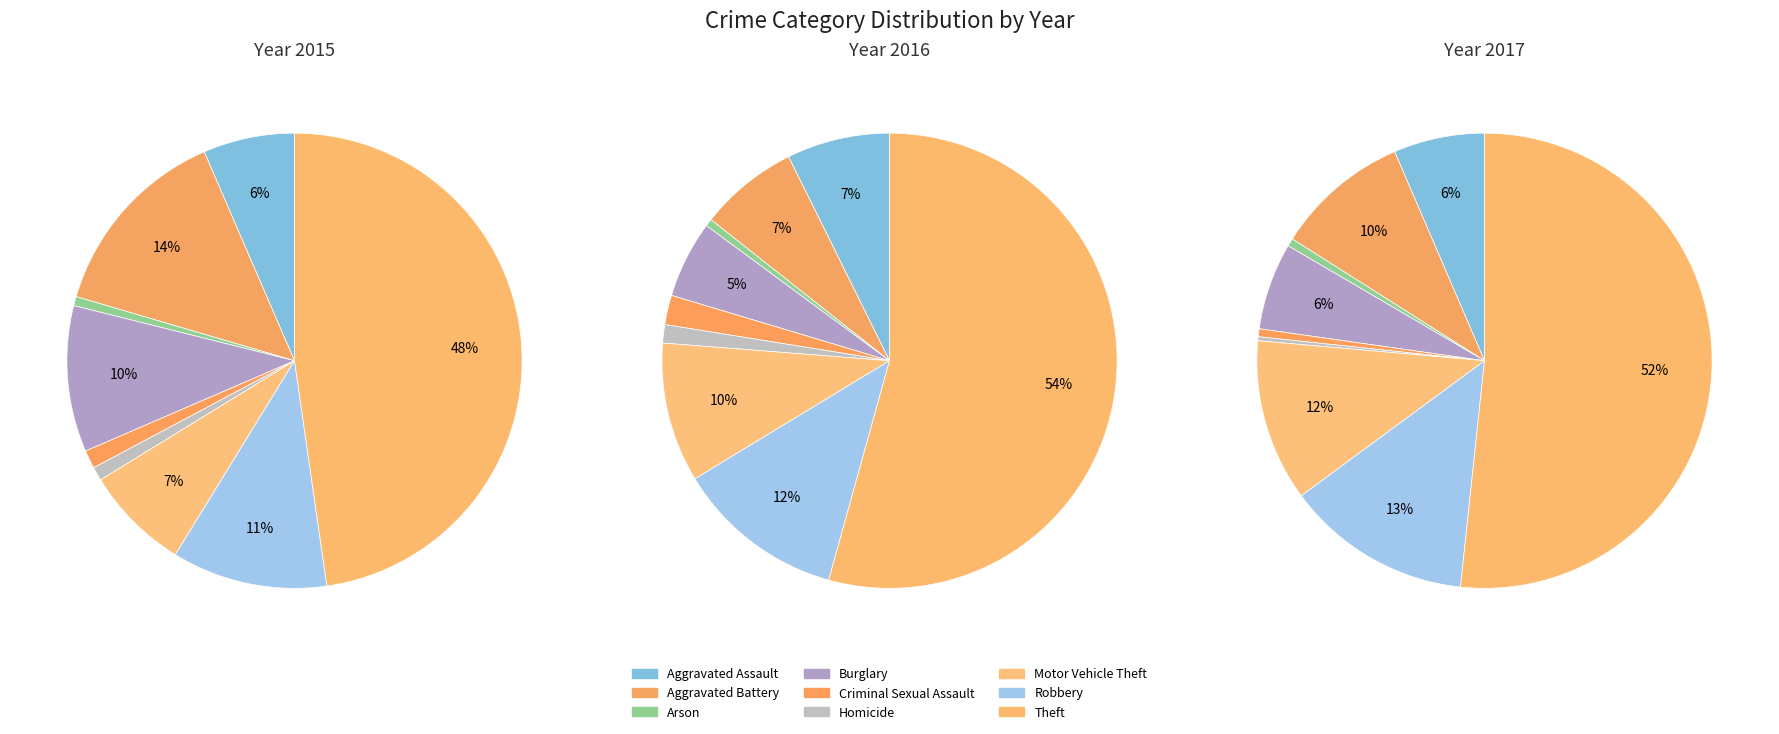

To the nearest percent, what is the difference between the largest and smallest slice percentages?

47%